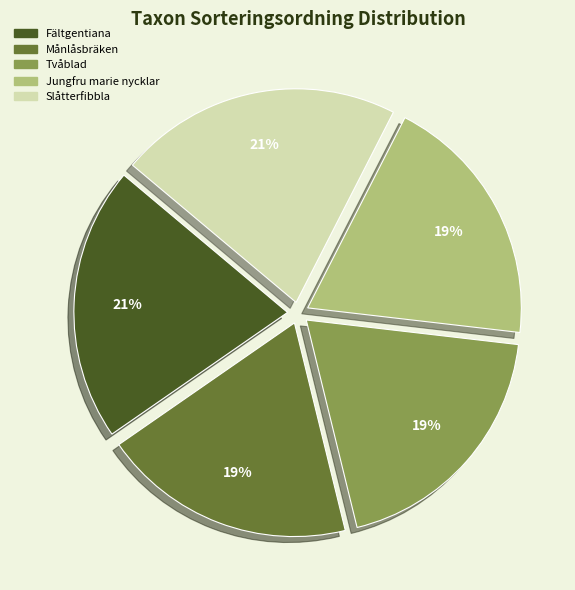

To the nearest percent, what is the difference between the largest and smallest slice percentages?

2%